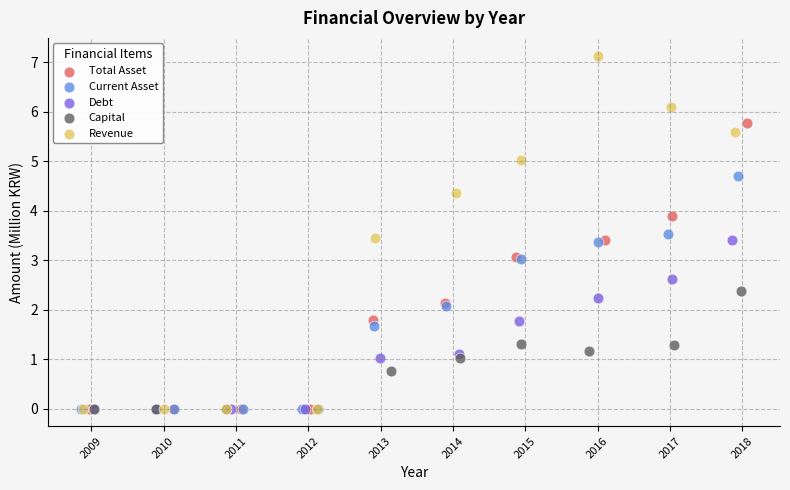

Which series has the widest spread of Y values?

Revenue